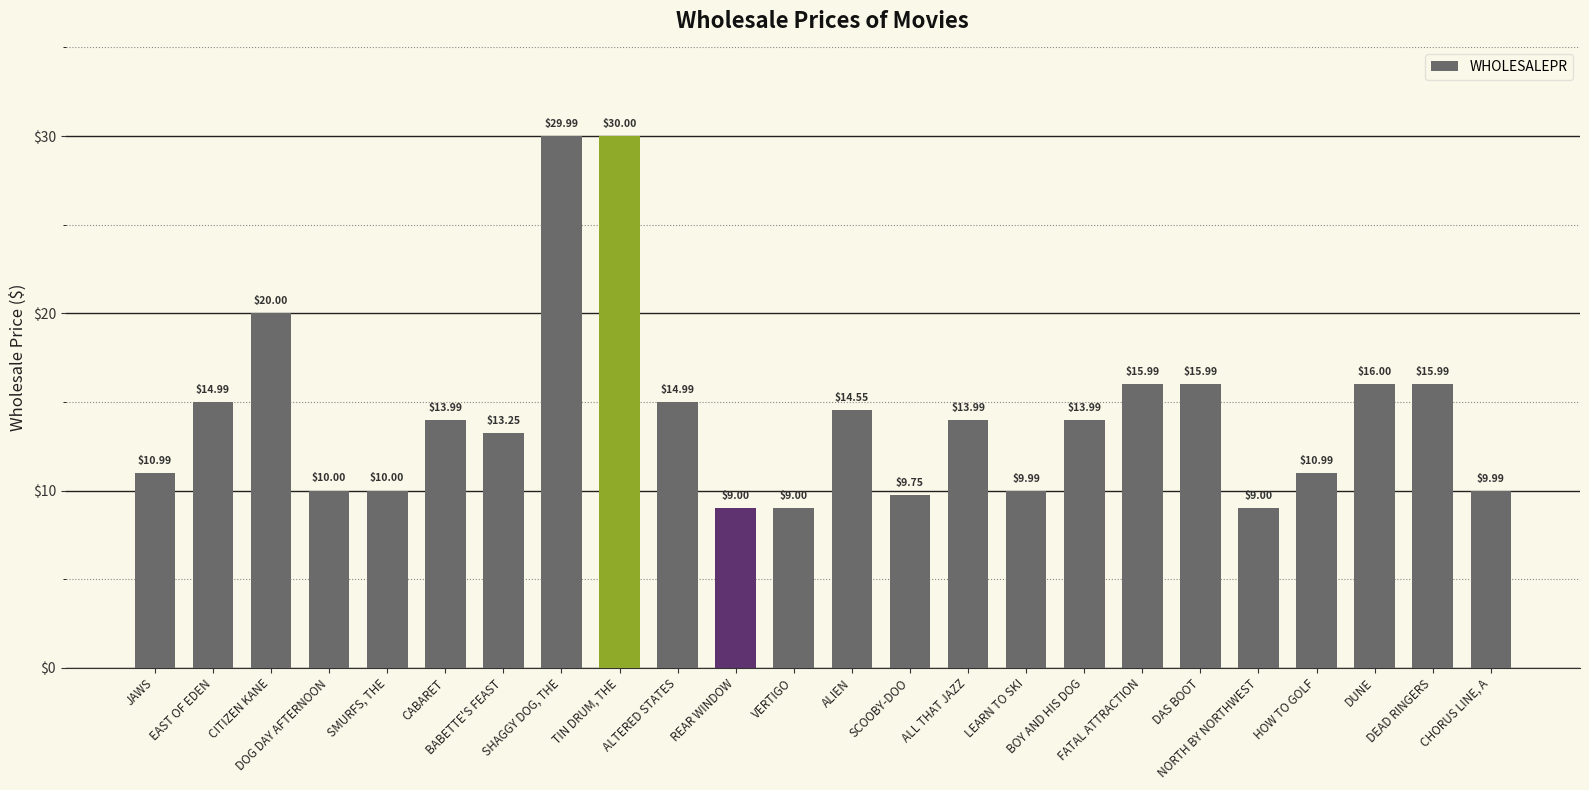

At which category does the chart reach its peak across all series?

TIN DRUM, THE